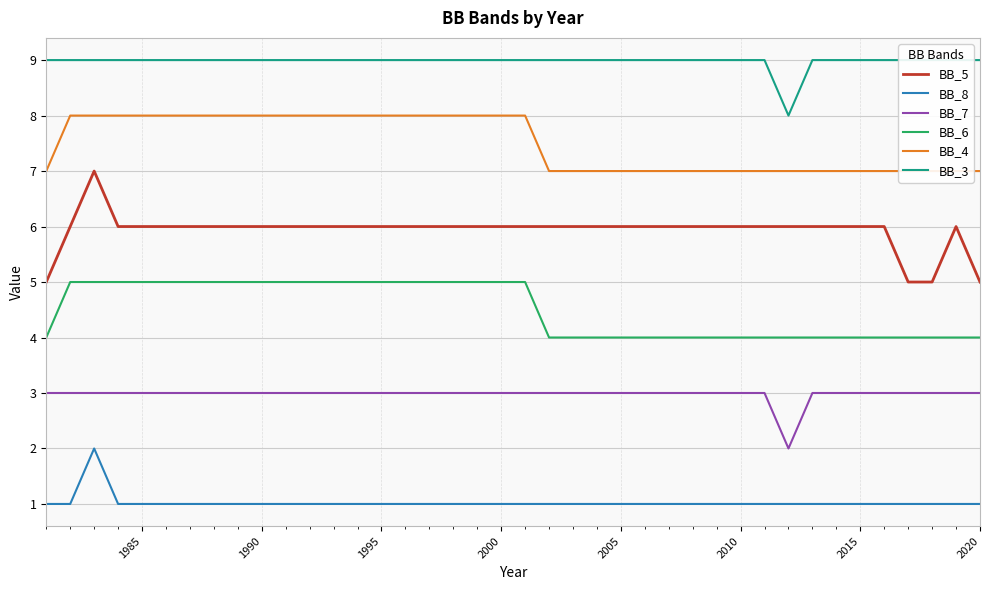

True or false: BB_6 and BB_7 intersect in this chart.

False